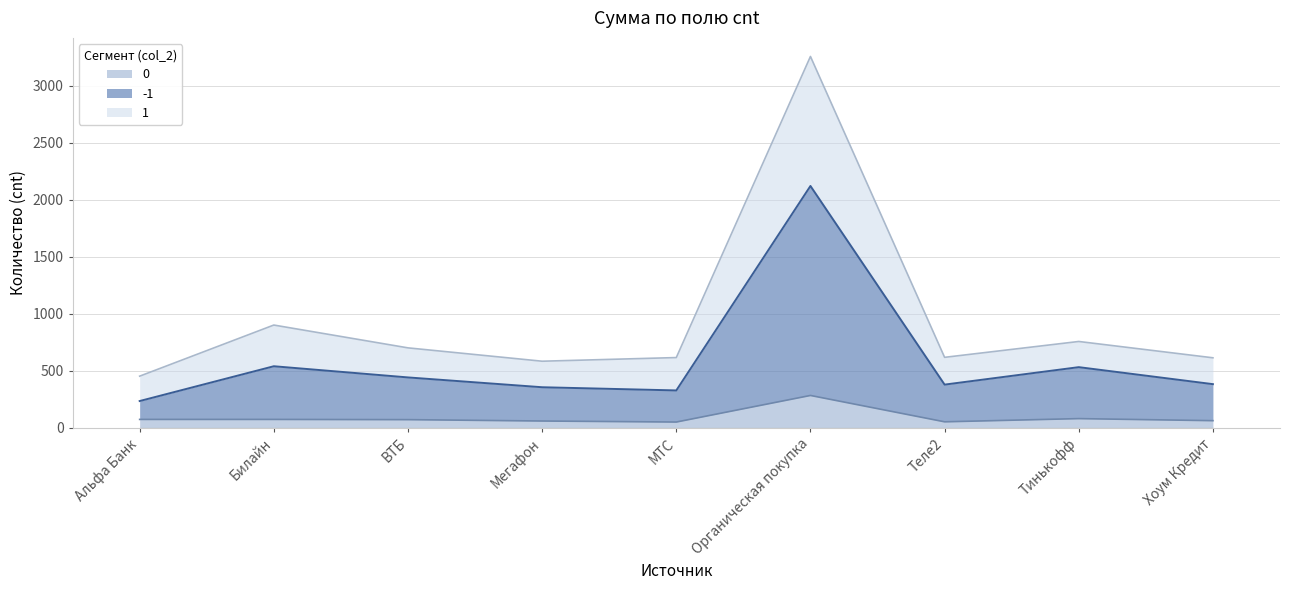

The value of 0 at Билайн is 74. True or false?

True